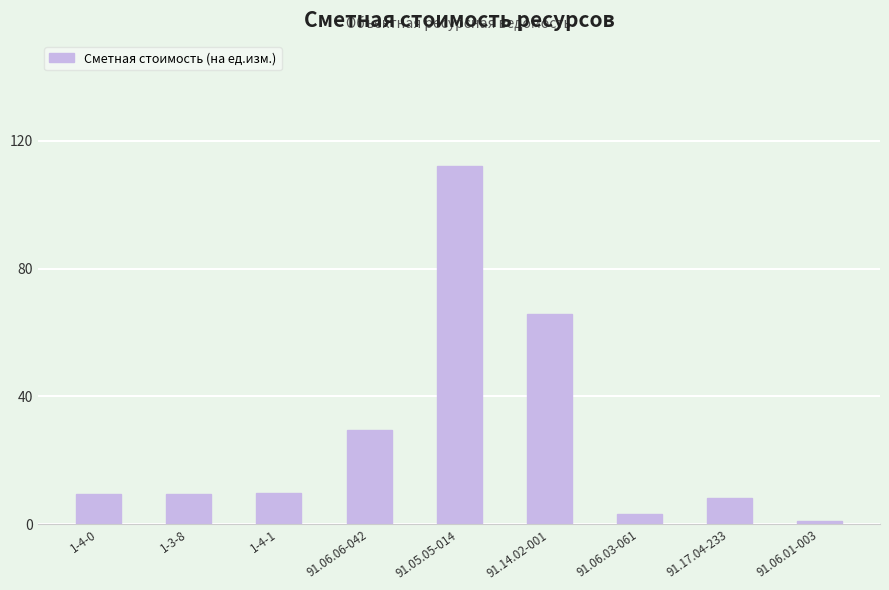

The chart shows a value of 112.0 at 91.05.05-014. True or false?

True